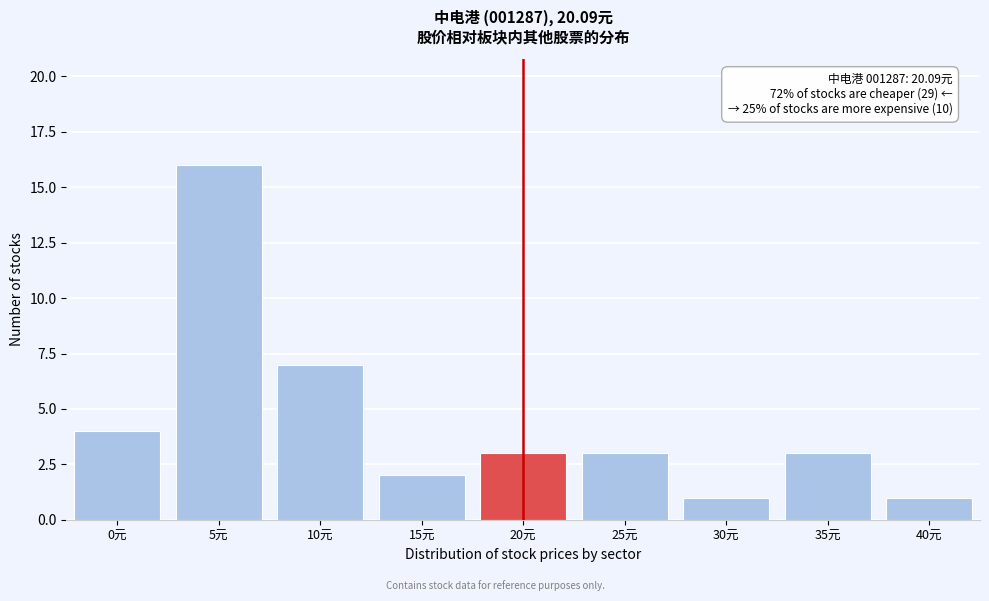

Reading right to left, transcribe all the data shown in this chart.

40元=1	35元=3	30元=1	25元=3	20元=3	15元=2	10元=7	5元=16	0元=4